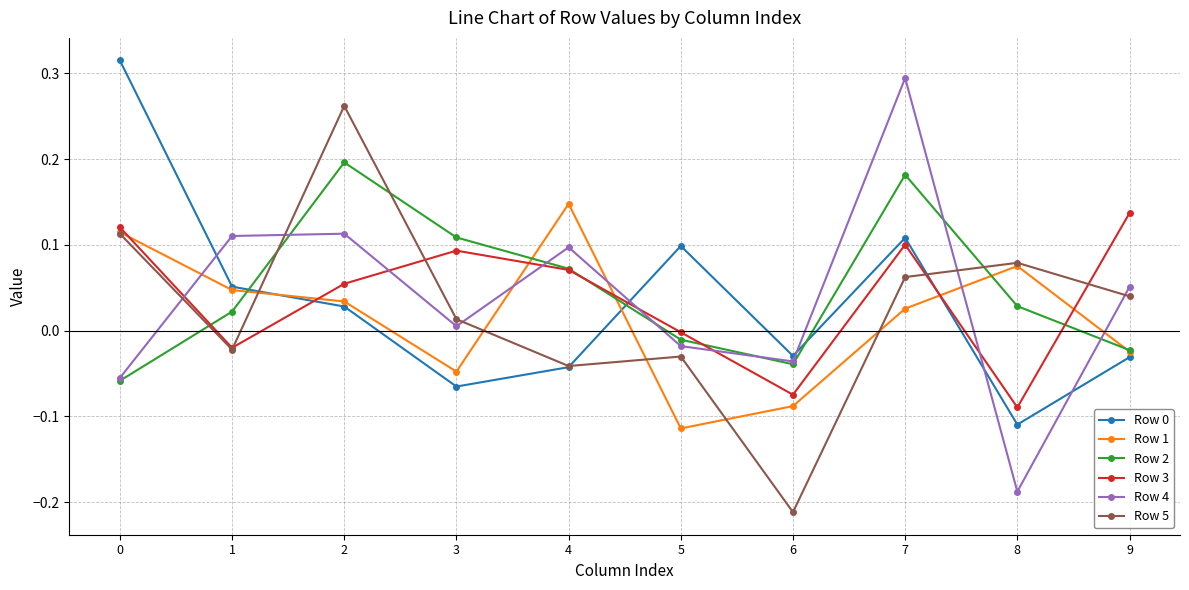

At which label does Row 1 reach its peak?

4